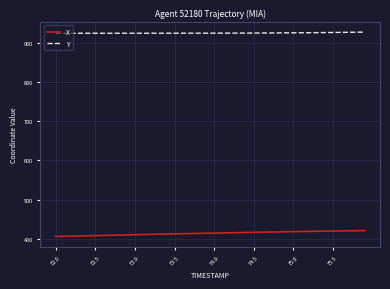

What is the maximum value for X?

421.1